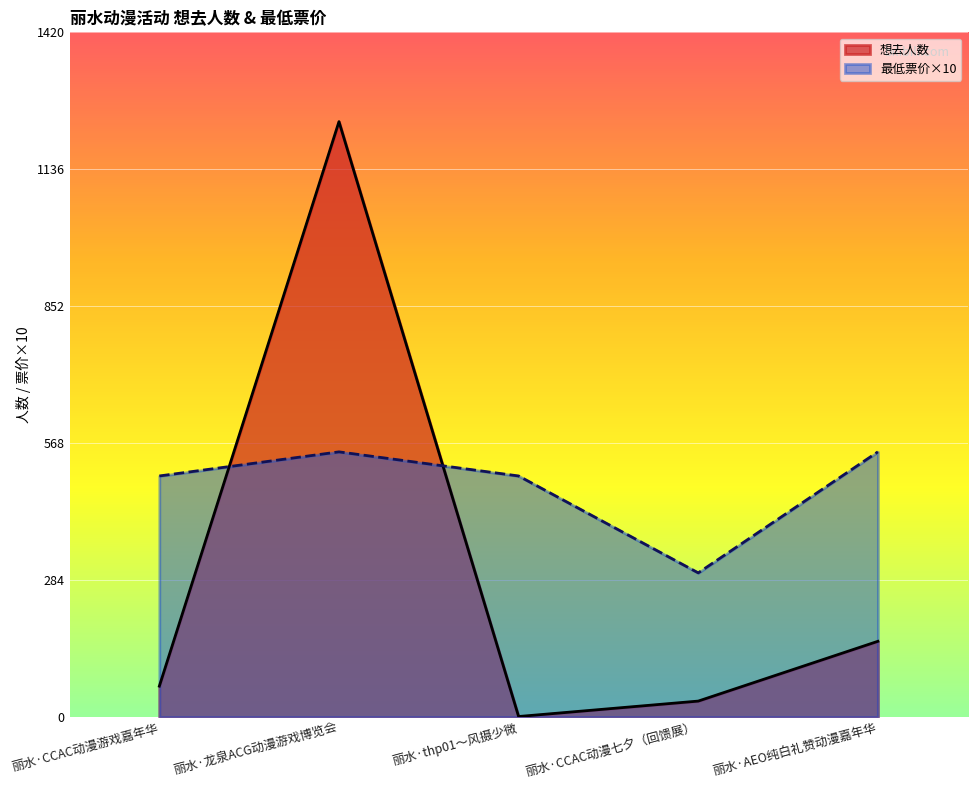

Rank the categories by value from lowest to highest.

丽水·thp01～风摄少微, 丽水·CCAC动漫七夕（回馈展）, 丽水·CCAC动漫游戏嘉年华, 丽水·AEO纯白礼赞动漫嘉年华, 丽水·龙泉ACG动漫游戏博览会